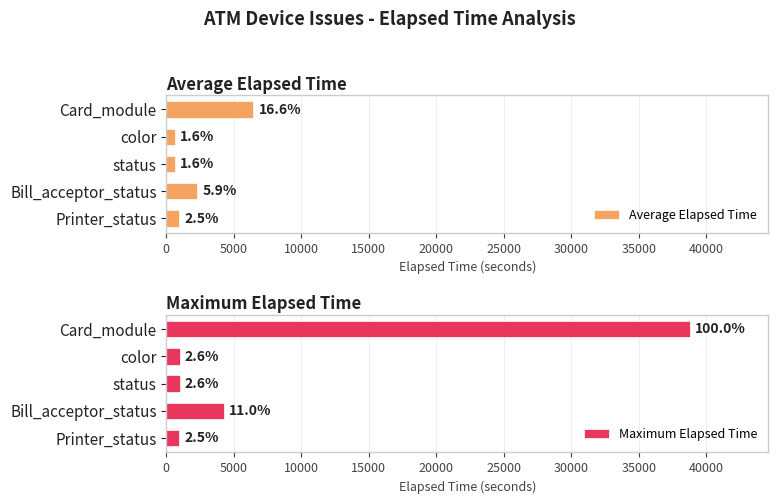

True or false: Average Elapsed Time has a value of 608.0 at color.

True